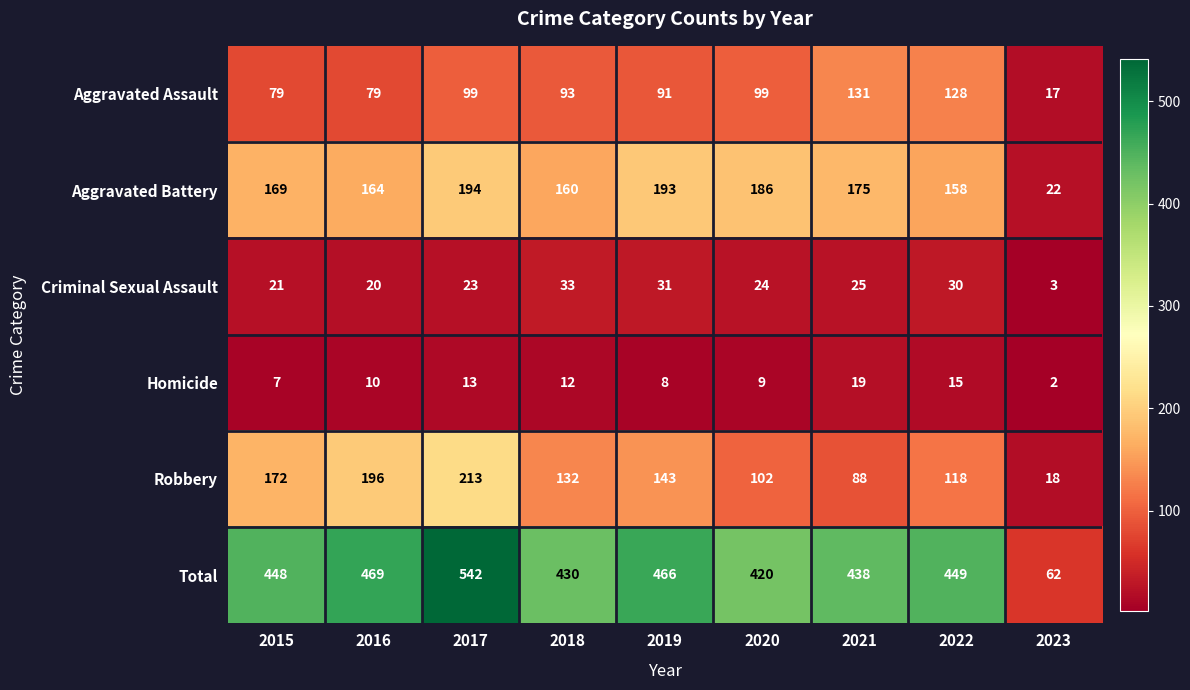

List the series in order of their peak value, lowest first.

Homicide, Criminal Sexual Assault, Aggravated Assault, Aggravated Battery, Robbery, Total